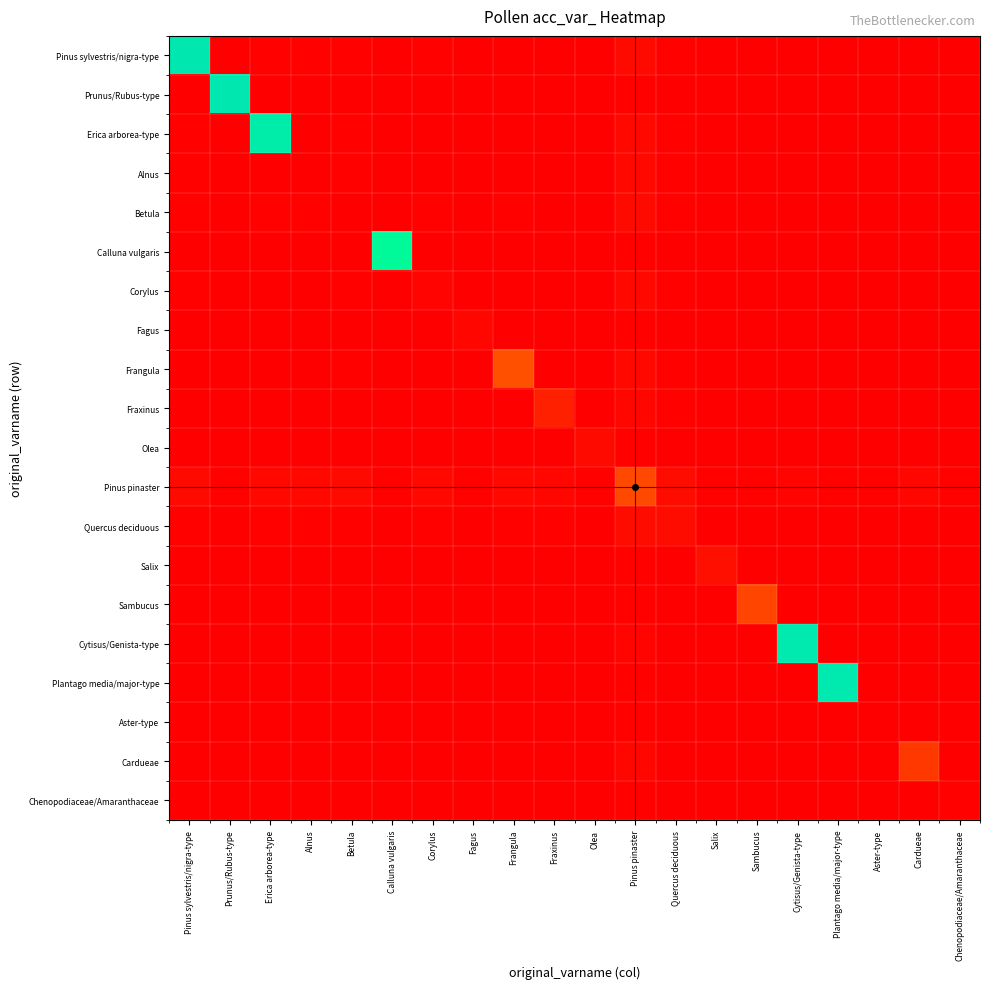

Between Frangula and Salix, which series saw the biggest shift?

Frangula